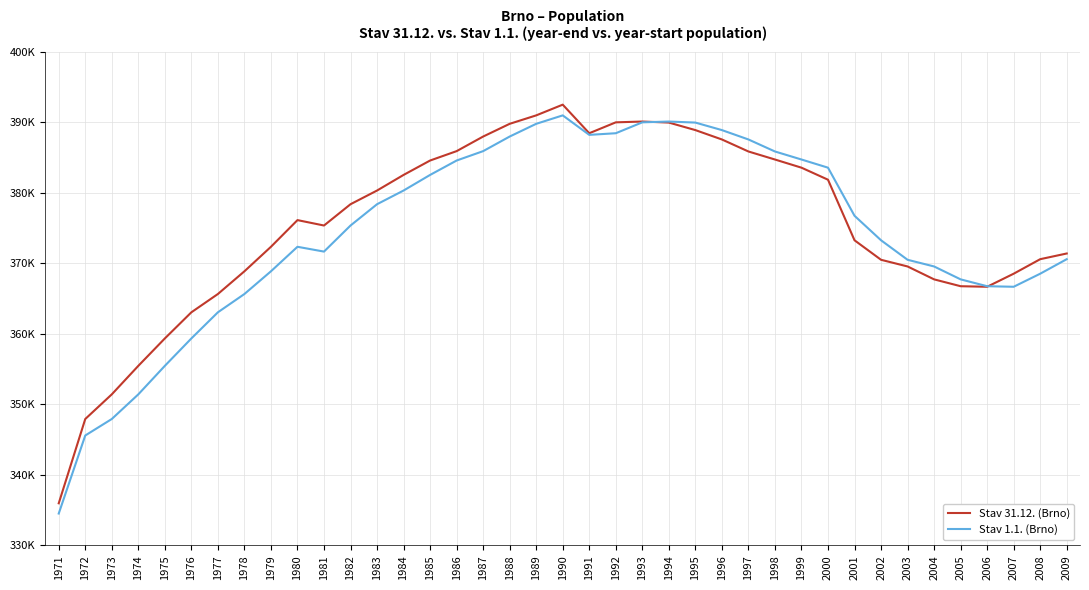

What is the average value of the Stav 1.1. (Brno) series?

374347